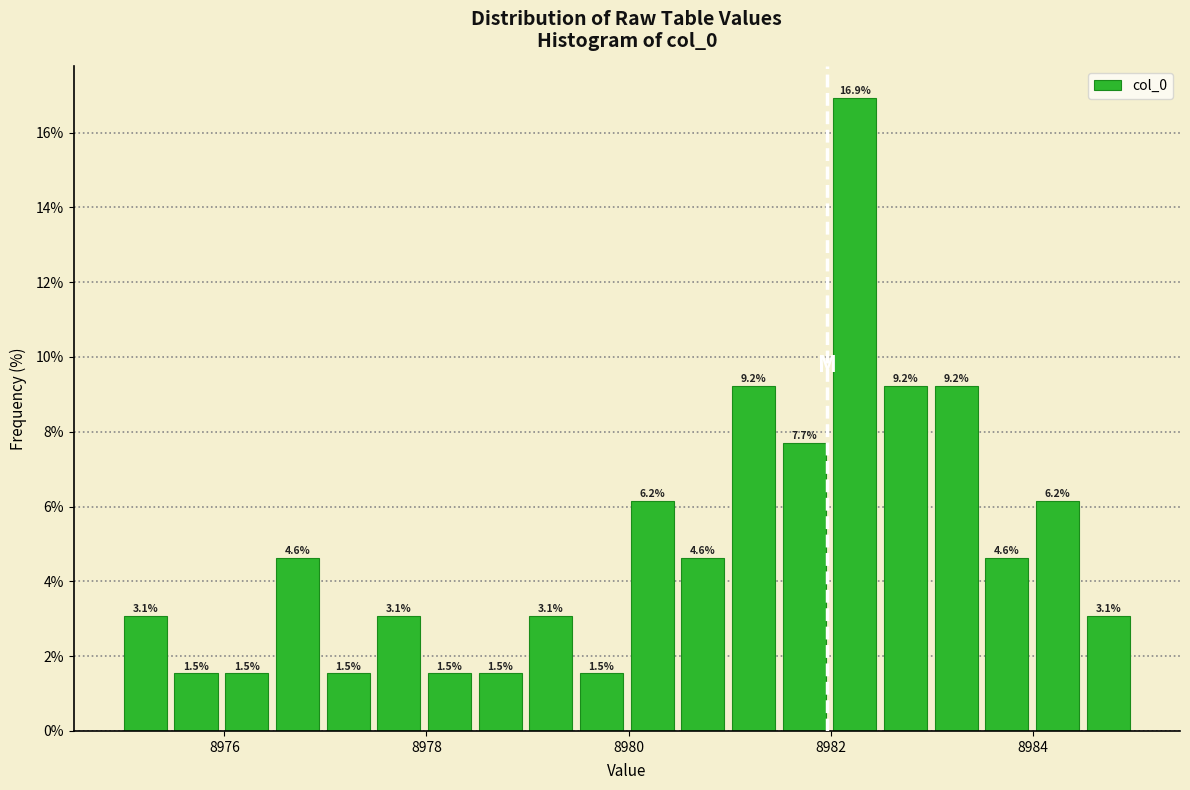

Around what value on the x-axis is the tallest bar? Give the approximate position of its centre, as read against the axis.

8982.2